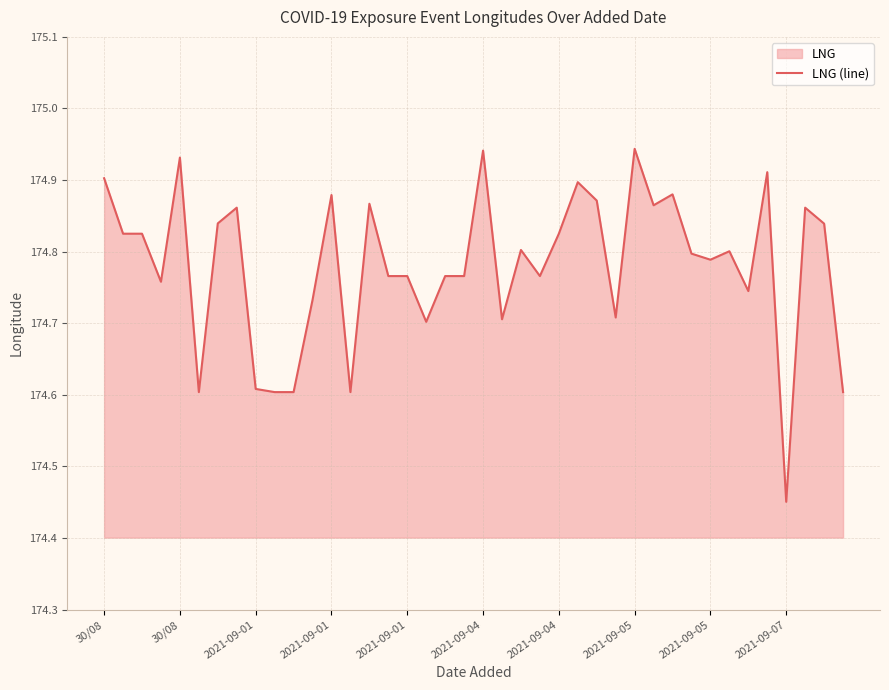

How many lines are shown in the chart?

1